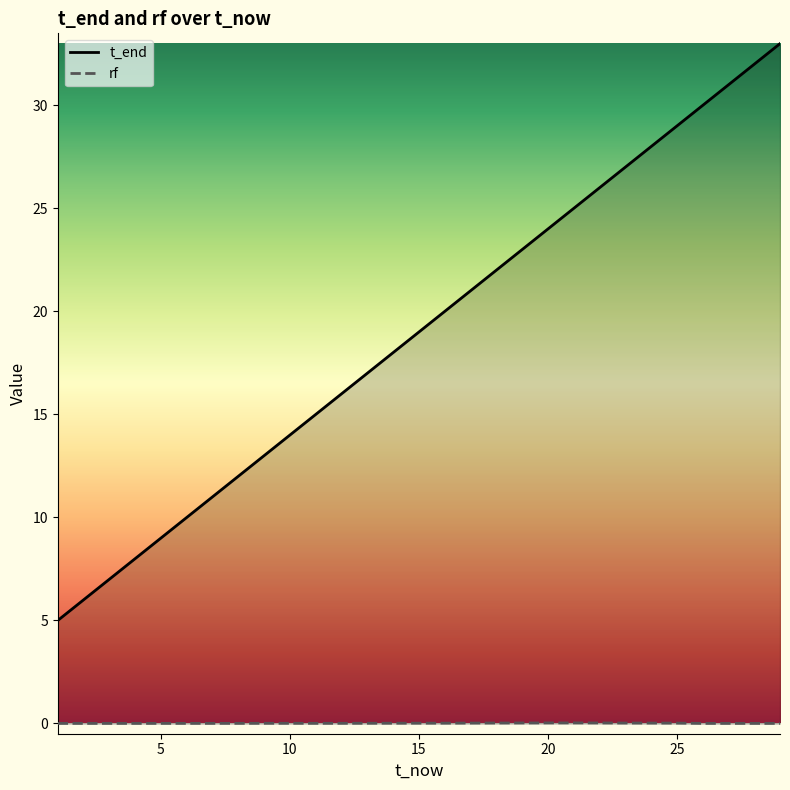

True or false: rf and t_end cross at least once.

False